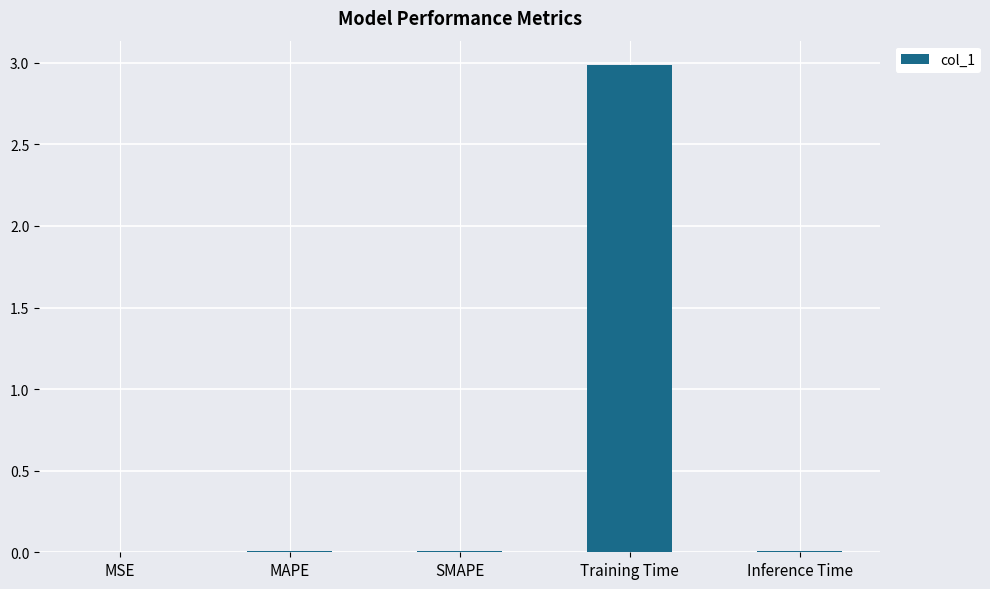

Between Inference Time and Training Time, which is larger?

Training Time